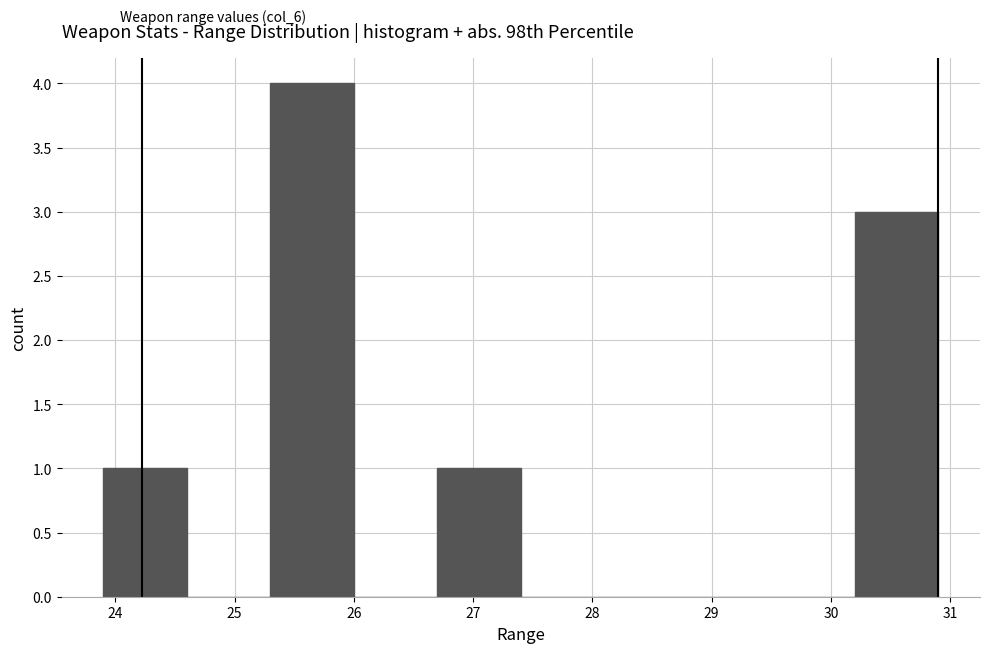

Reading left to right, transcribe this chart: for each bar, give the range it covers on the x-axis and its height. The values are not printed on the chart, so give them approximately, as read against the axis.

23.9 to 24.6: 1
24.6 to 25.3: 0
25.3 to 26.0: 4
26.0 to 26.7: 0
26.7 to 27.4: 1
27.4 to 28.1: 0
28.1 to 28.8: 0
28.8 to 29.5: 0
29.5 to 30.2: 0
30.2 to 30.9: 3